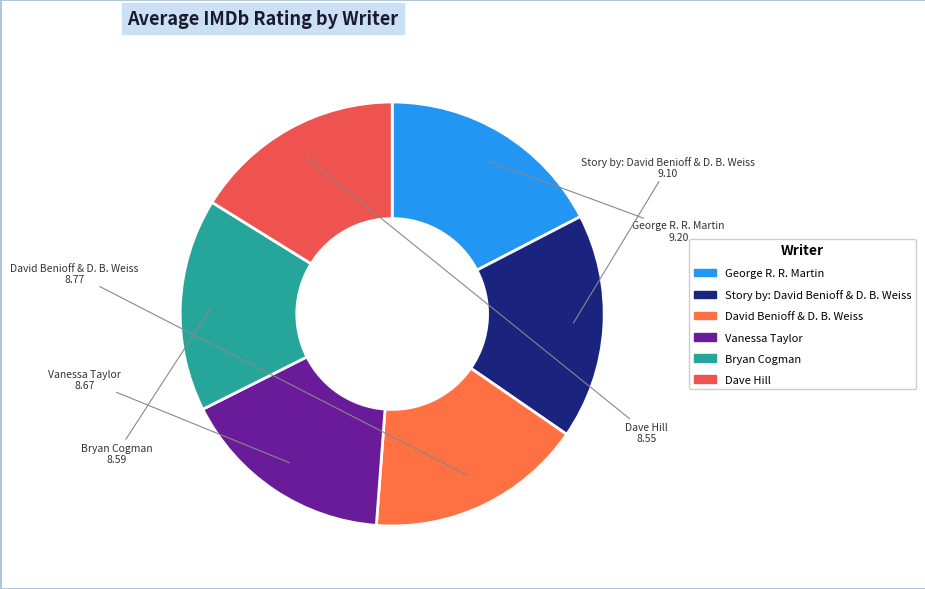

True or false: George R. R. Martin accounts for 17% of the total.

True